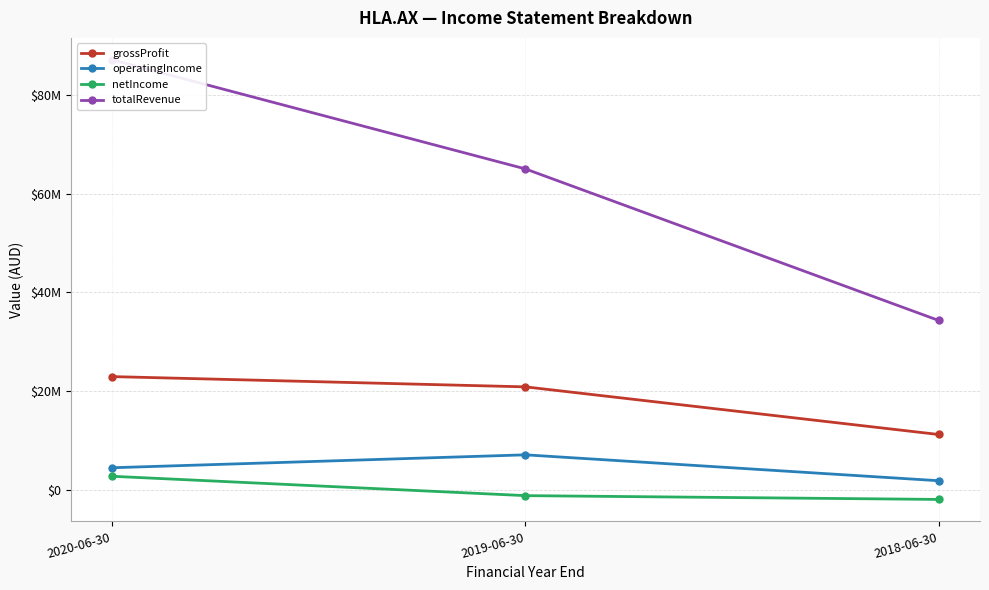

Is the value of netIncome at 2019-06-30 greater than the value of totalRevenue at 2018-06-30?

No